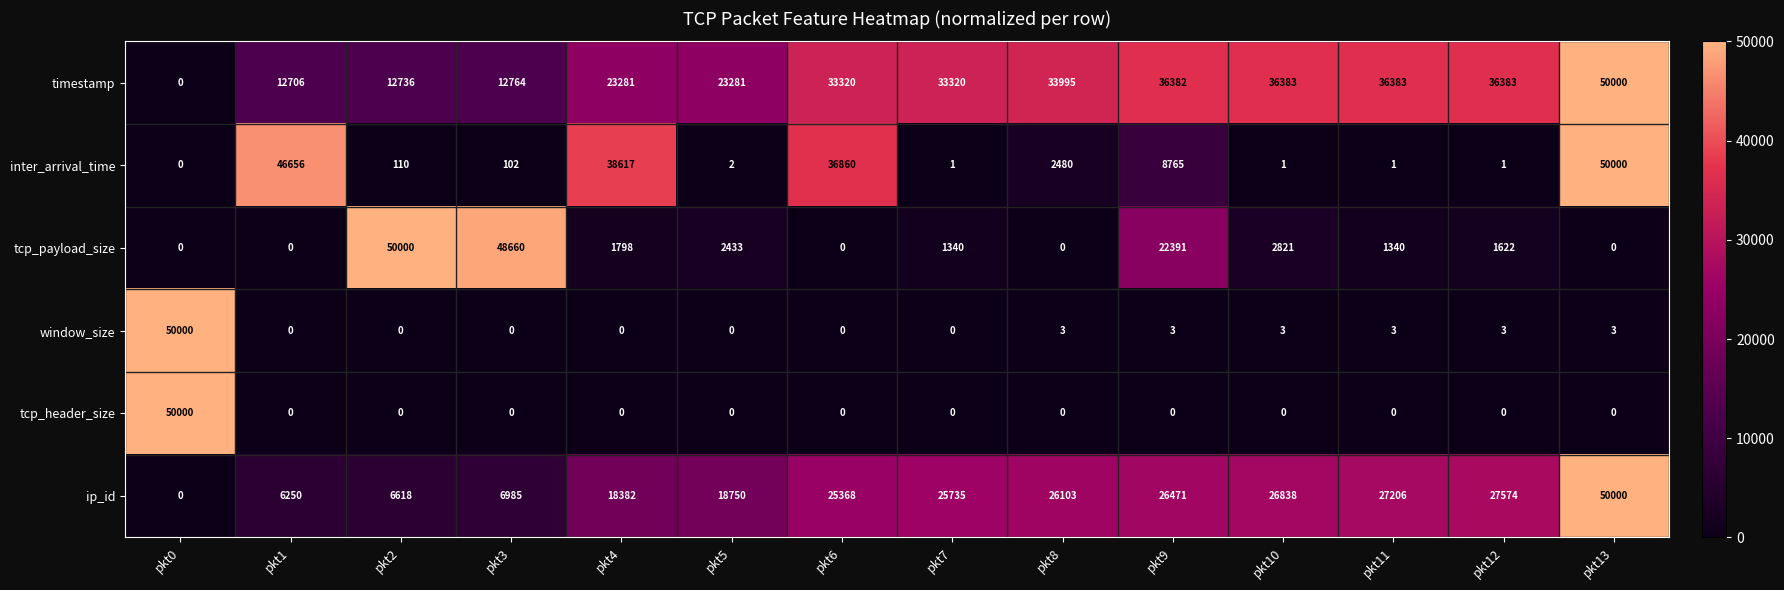

At which label does timestamp reach its peak?

pkt13